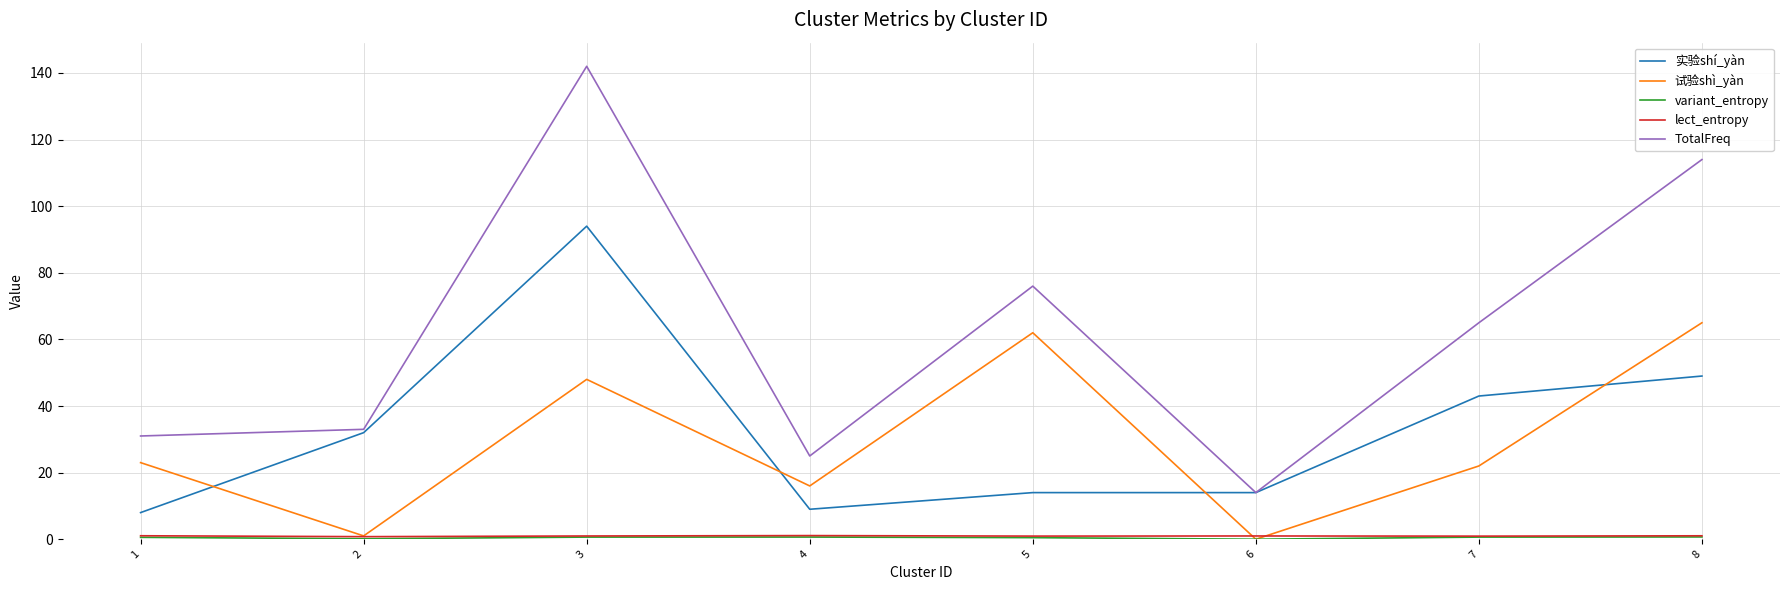

True or false: TotalFreq has a value of 114.0 at 8.

True